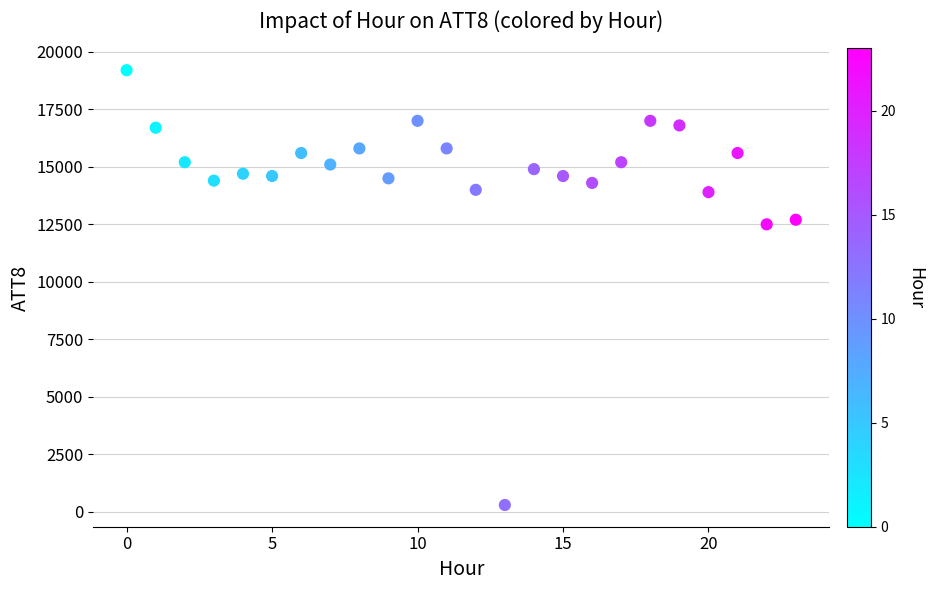

What is the range of Y values (max minus min)?

18900